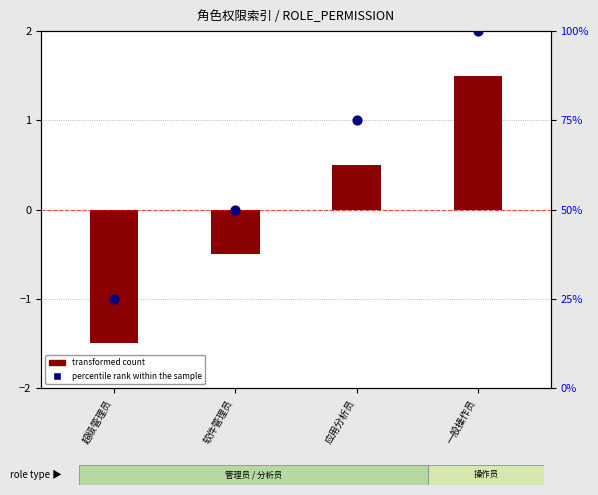

Which series has the widest spread of Y values?

percentile rank within the sample